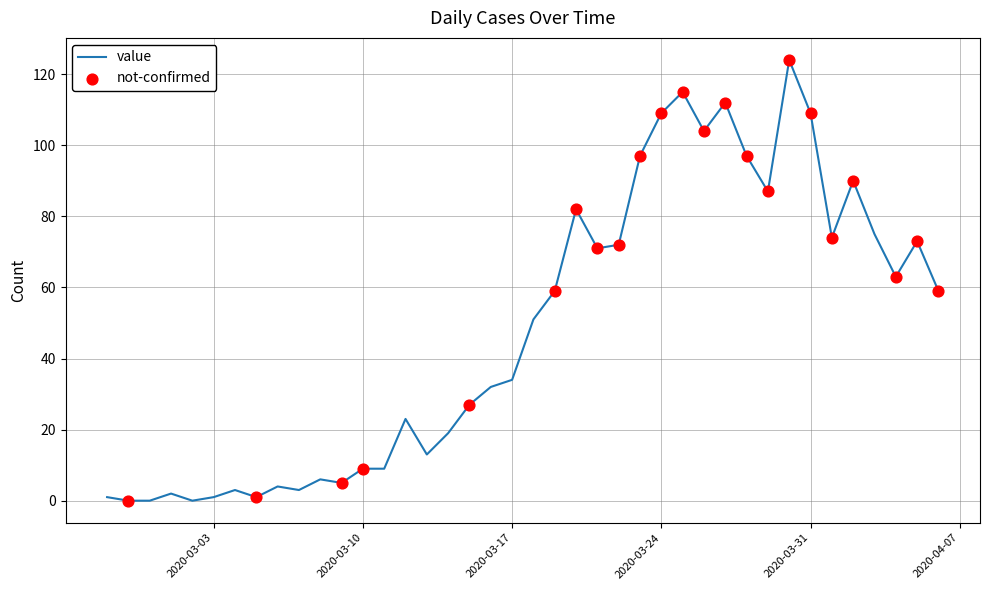

What is the difference between the maximum and minimum values?

124